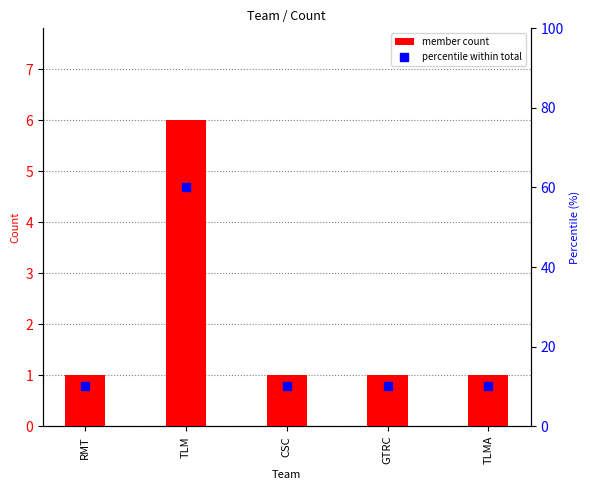

At which category is the sum across all series the highest?

TLM